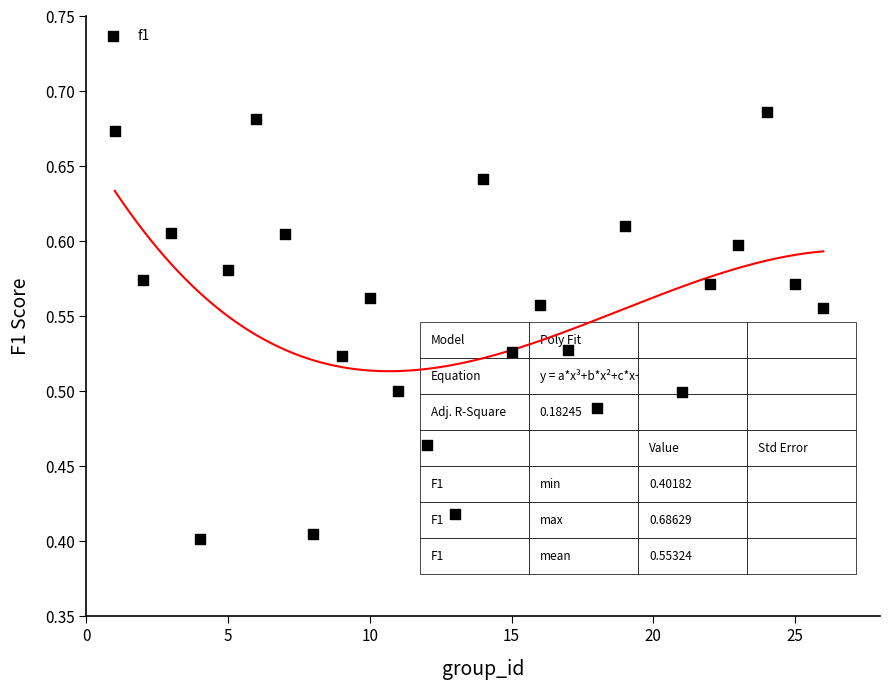

What is the range of X values (max minus min)?

25.0